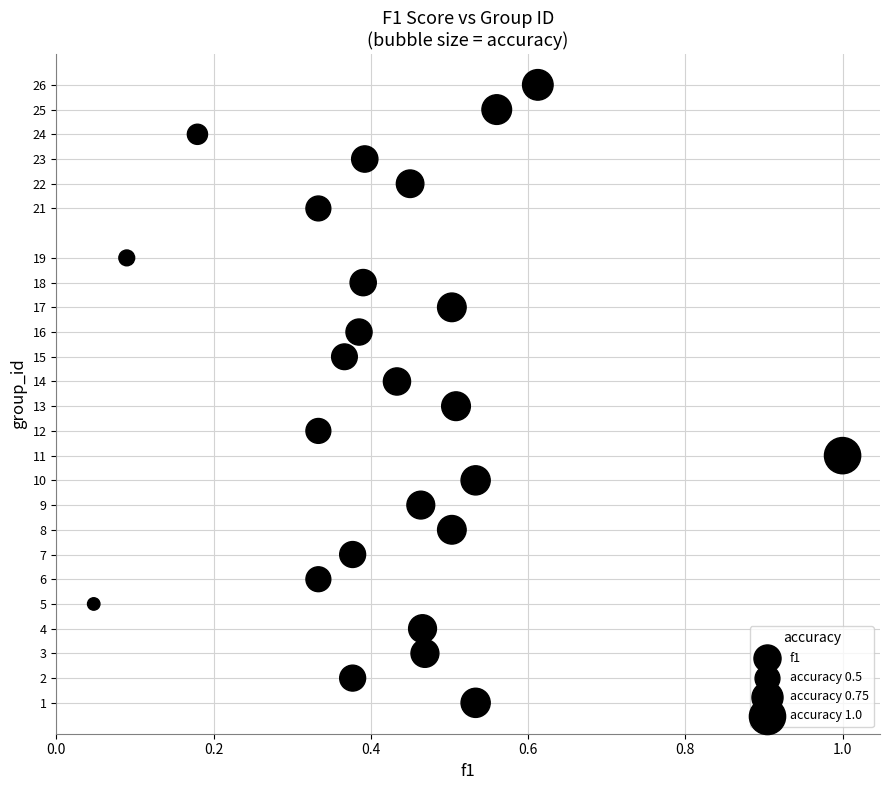

What is the range of Y values (max minus min)?

25